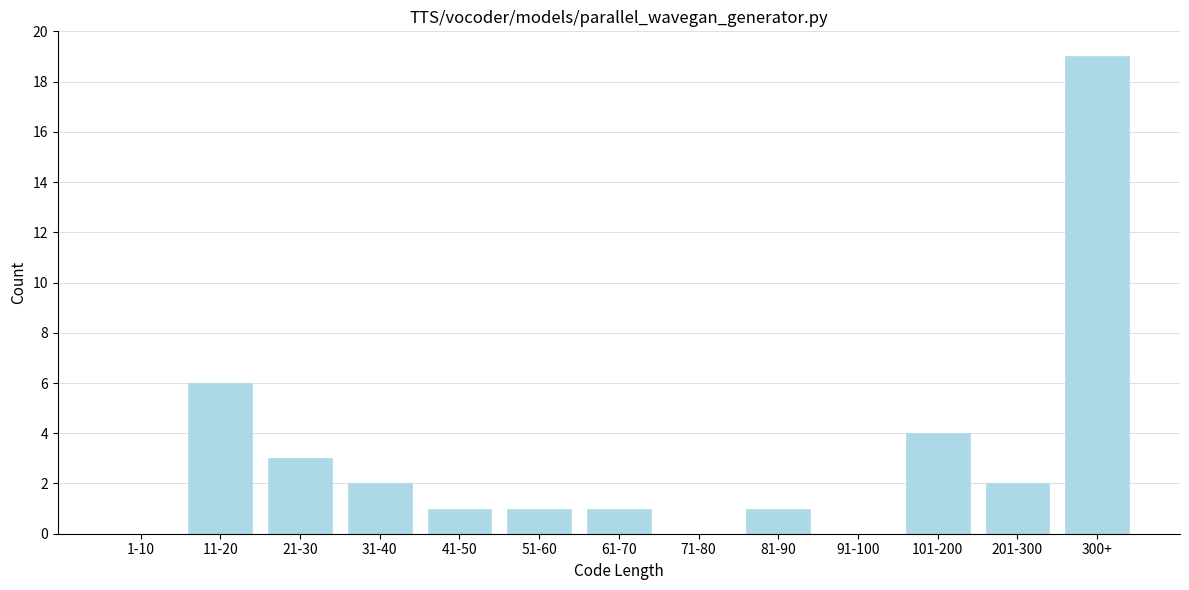

Reading right to left, list all the values displayed in this chart.

300+=19	201-300=2	101-200=4	91-100=0	81-90=1	71-80=0	61-70=1	51-60=1	41-50=1	31-40=2	21-30=3	11-20=6	1-10=0